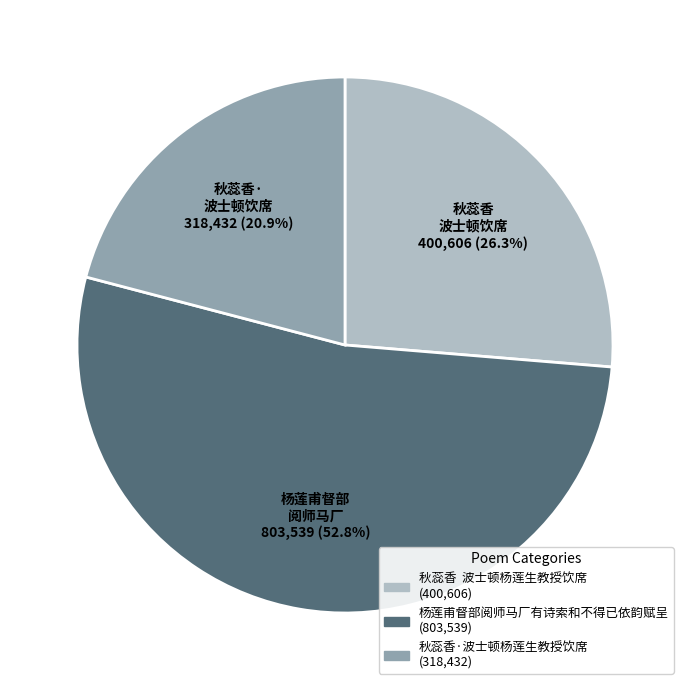

What is the largest slice in the pie chart?

杨莲甫督部阅师马厂有诗索和不得已依韵赋呈